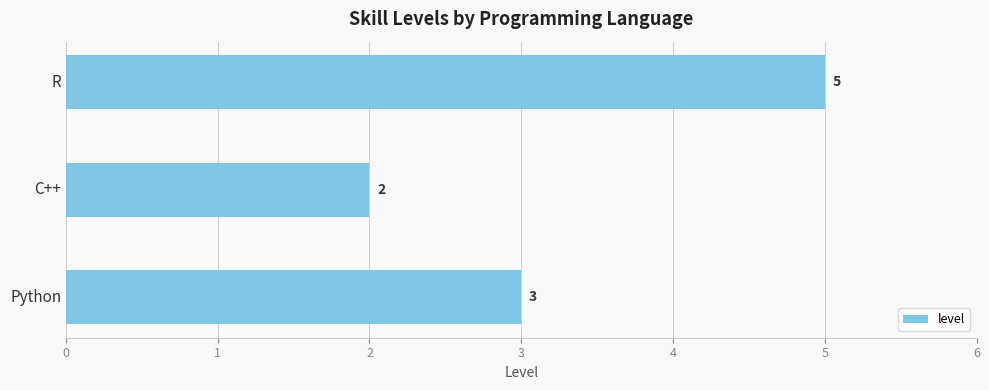

True or false: the data shows 2 at Python.

False